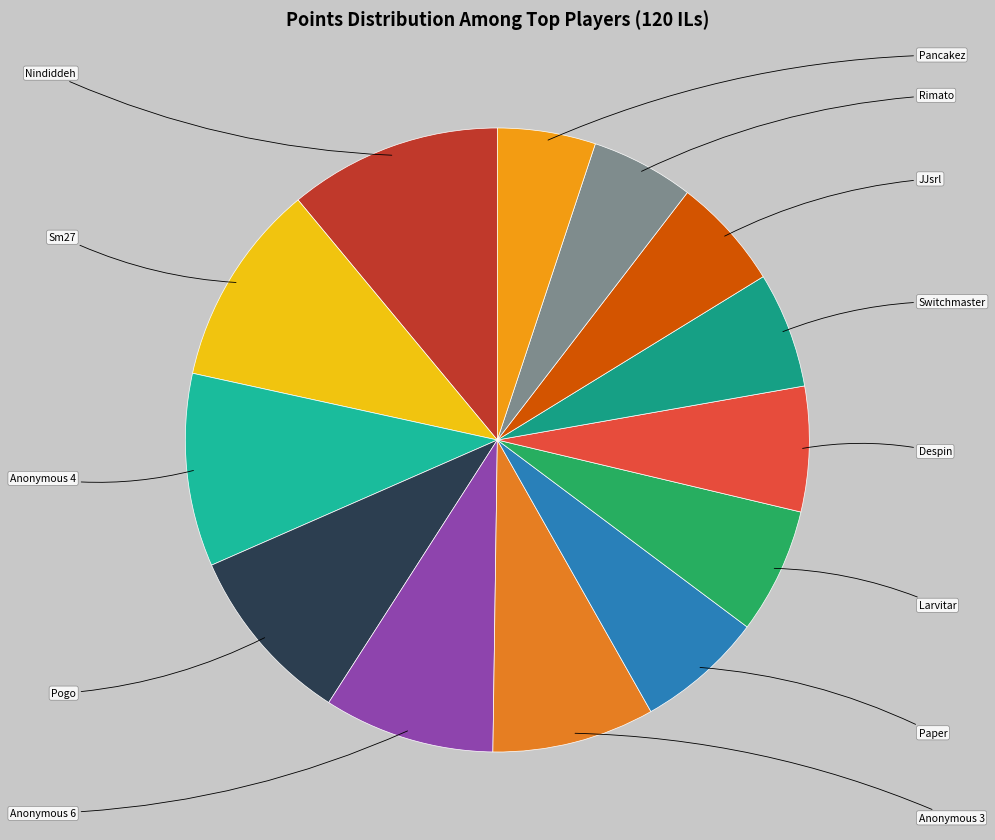

Does Rimato represent more than half of the total?

No